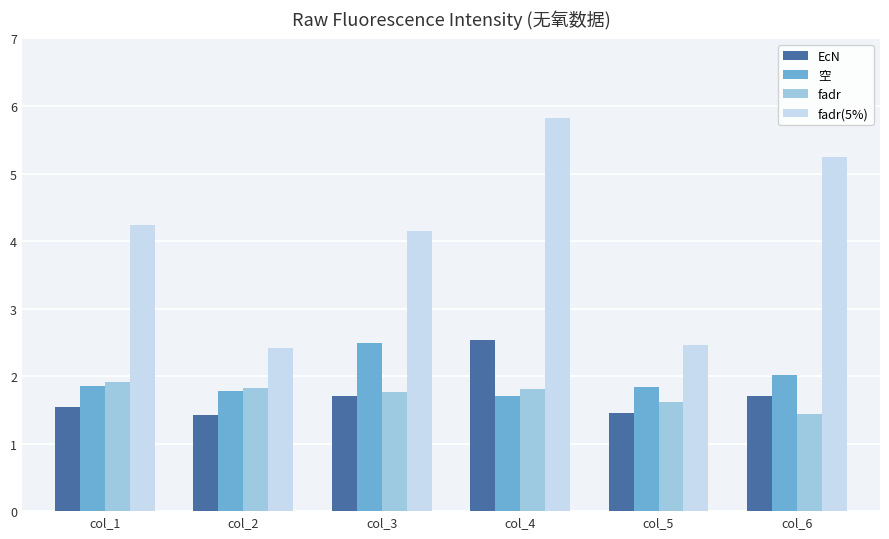

What is the minimum value for fadr(5%)?

2.4